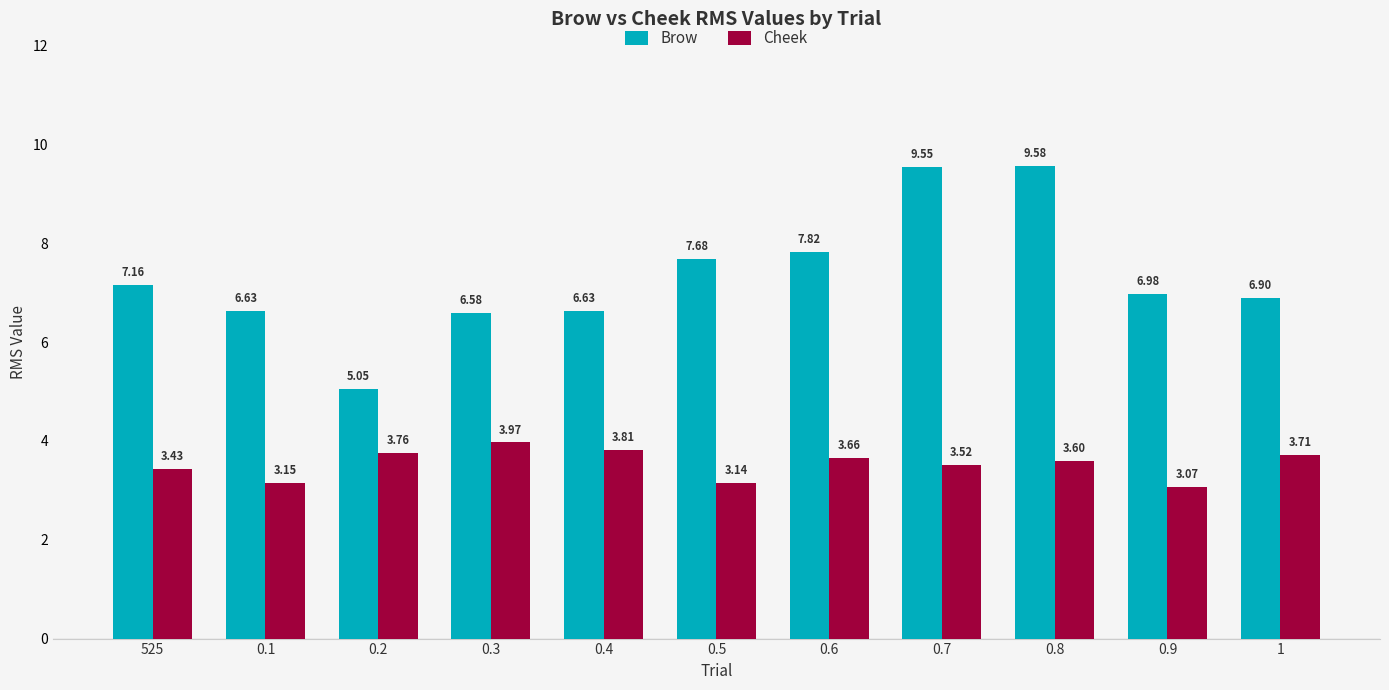

Is it true that Brow equals 2.1 at 0.4?

False